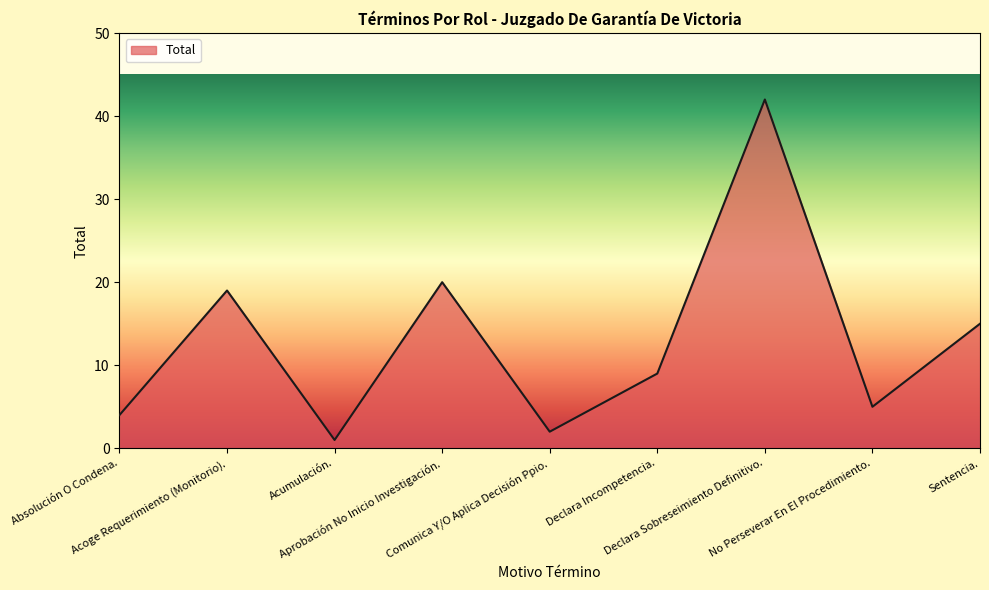

Reading left to right, list all the values displayed in this chart.

4	19	1	20	2	9	42	5	15